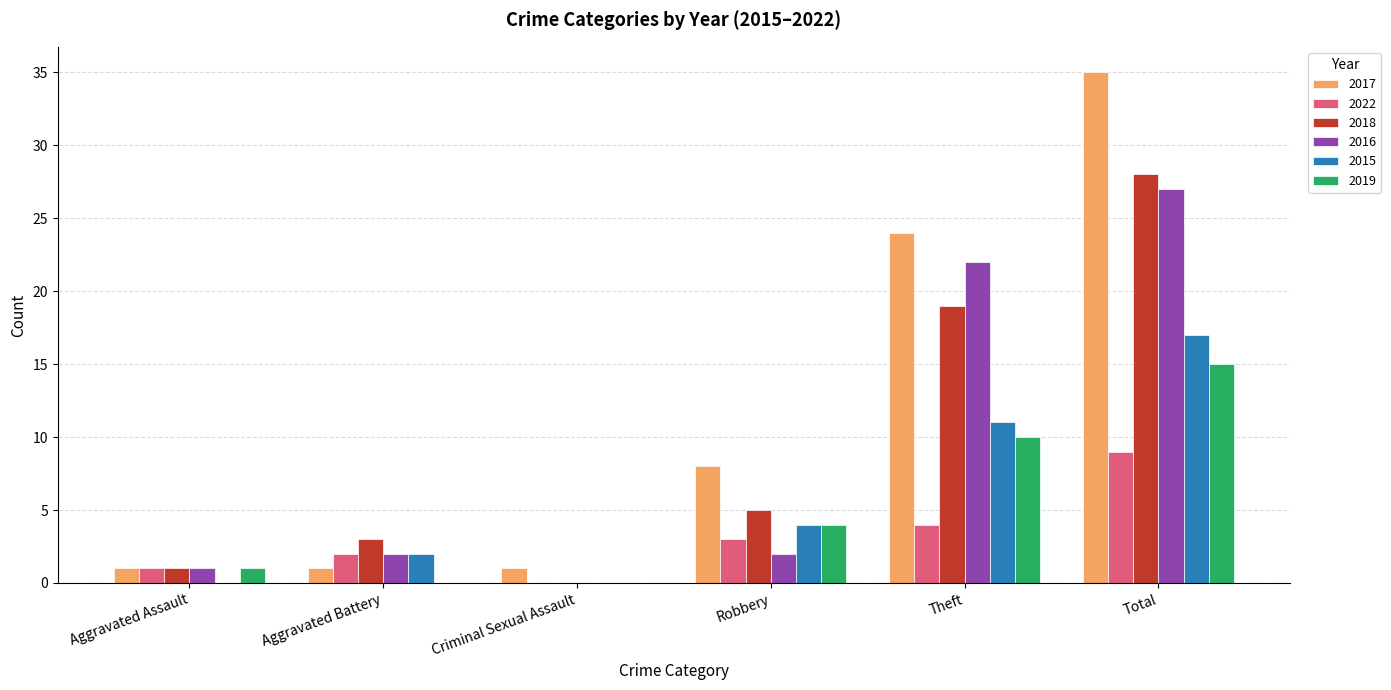

Which series changed the most between Aggravated Assault and Total?

2017